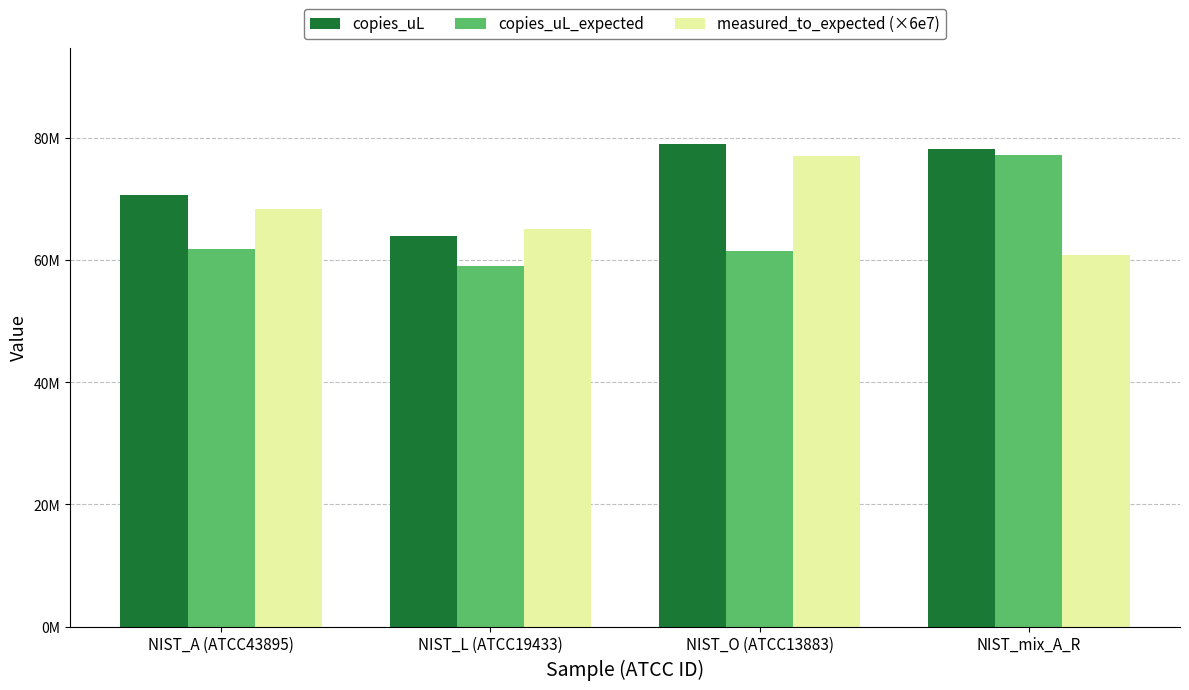

Is it true that measured_to_expected (×6e7) equals 68427088.7 at NIST_A (ATCC43895)?

True